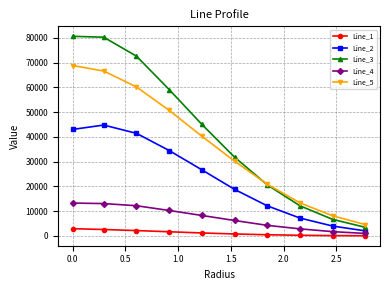

Rank the series by their maximum value, from lowest to highest.

Line_1, Line_4, Line_2, Line_5, Line_3